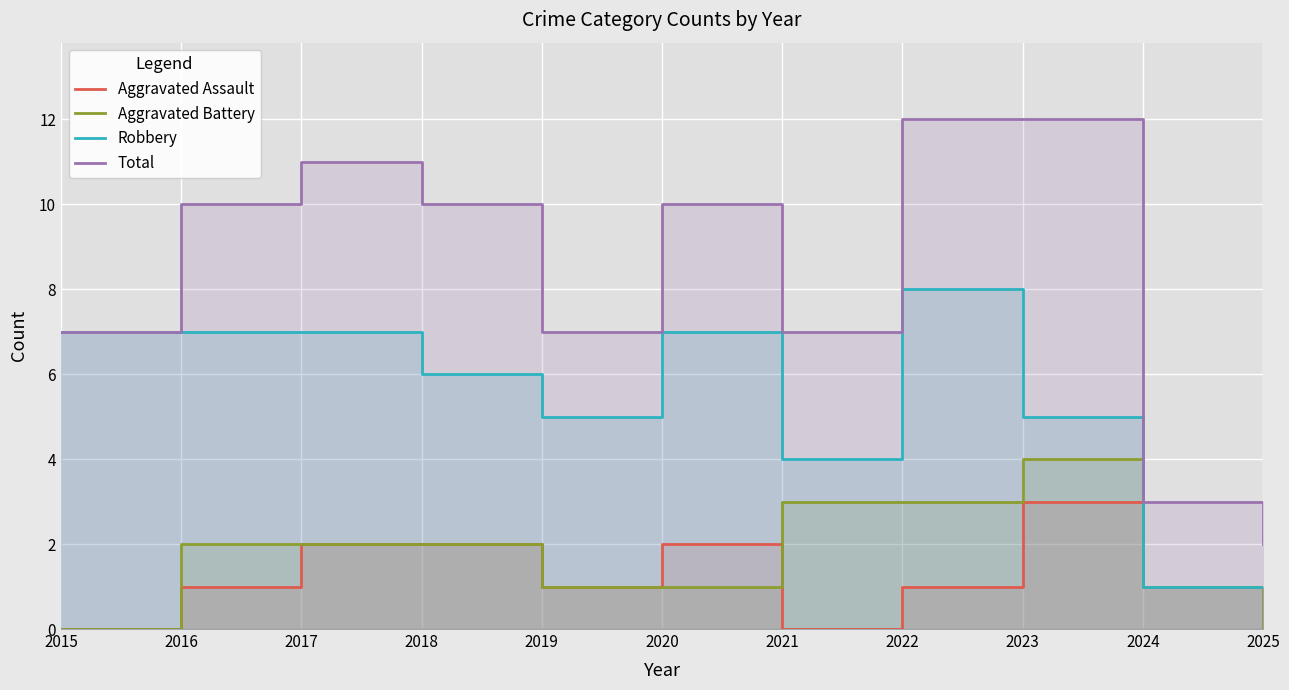

Which category has the highest value in the Total series?

2022